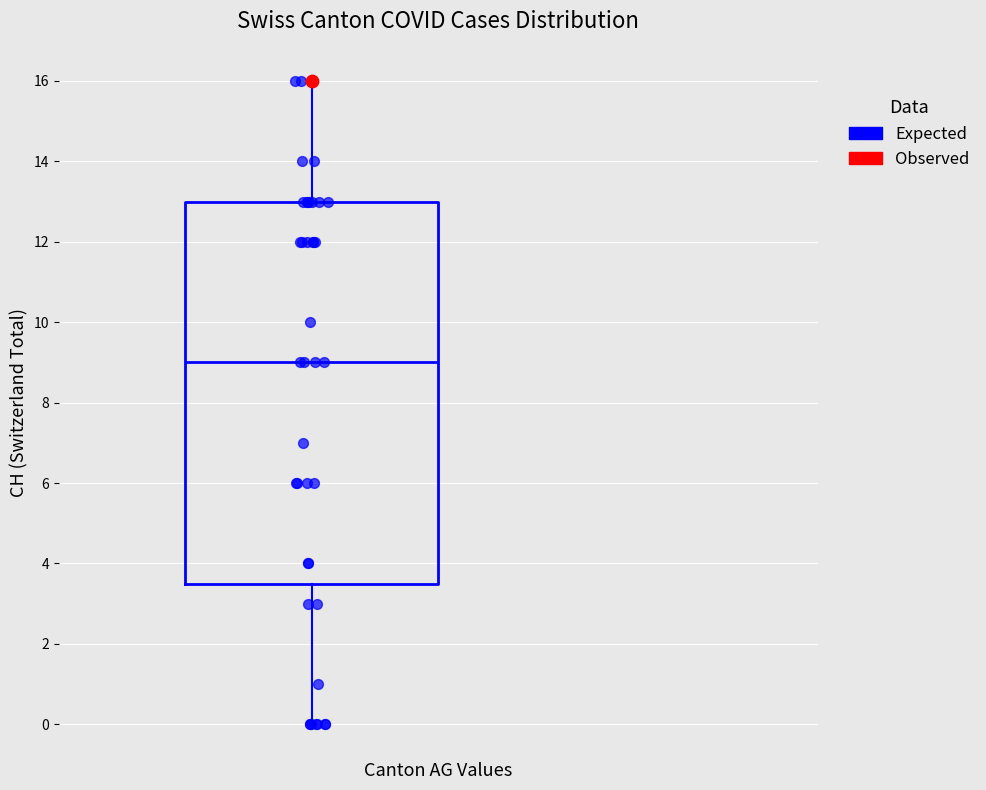

Read this box plot against the y-axis: the position of the median line, the range covered by the box, and the ends of both whiskers. The values are not printed on the chart, so give them approximately, as read against the axis.

median 9.0, box 3.6 to 13.0, whiskers 0.0 to 16.0